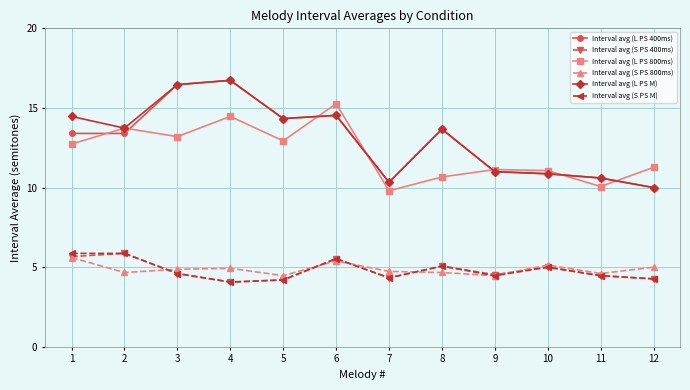

At how many categories does at least one series exceed 14?

5